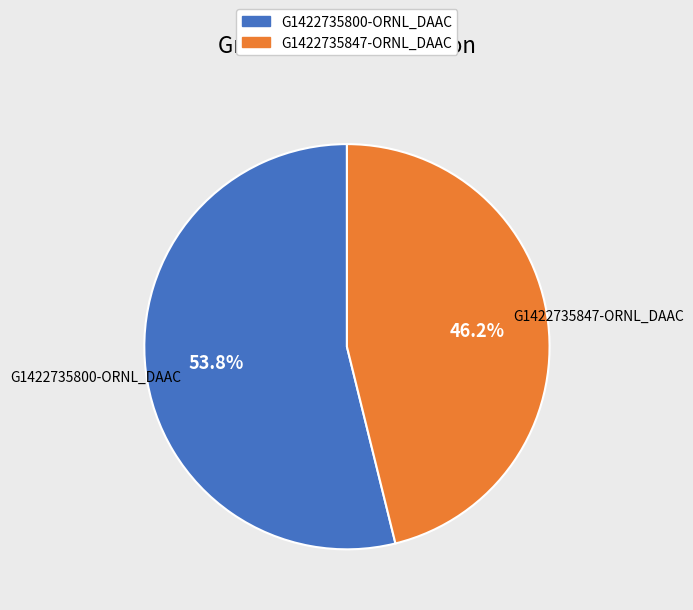

What is the smallest slice in the pie chart?

G1422735847-ORNL_DAAC